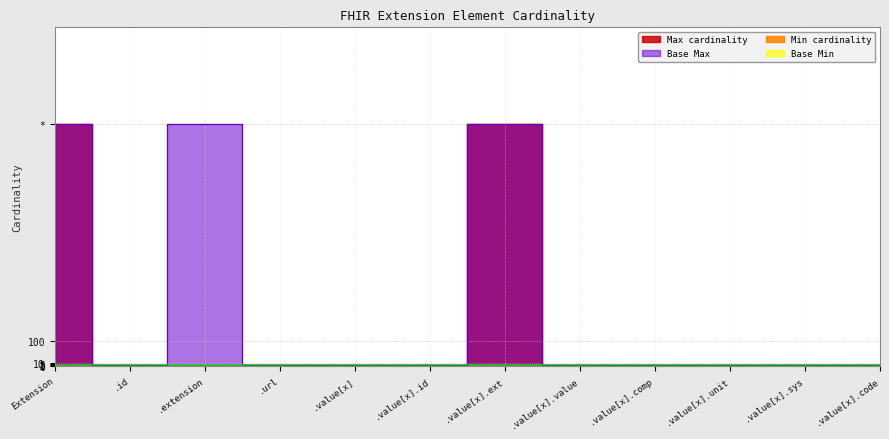

What is the label of the 8th point from the right?

.value[x]